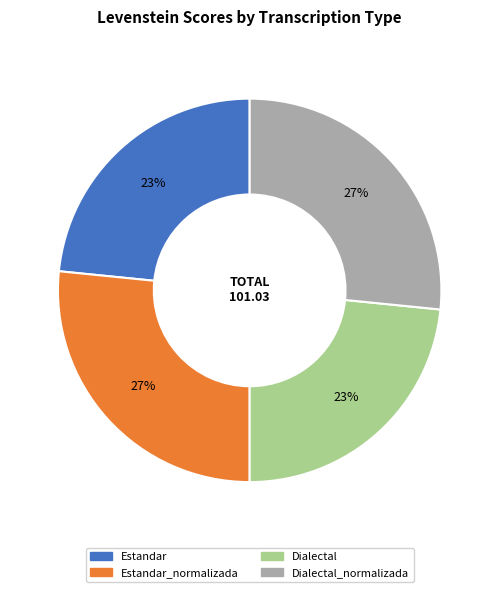

Is there a majority slice in this chart?

No